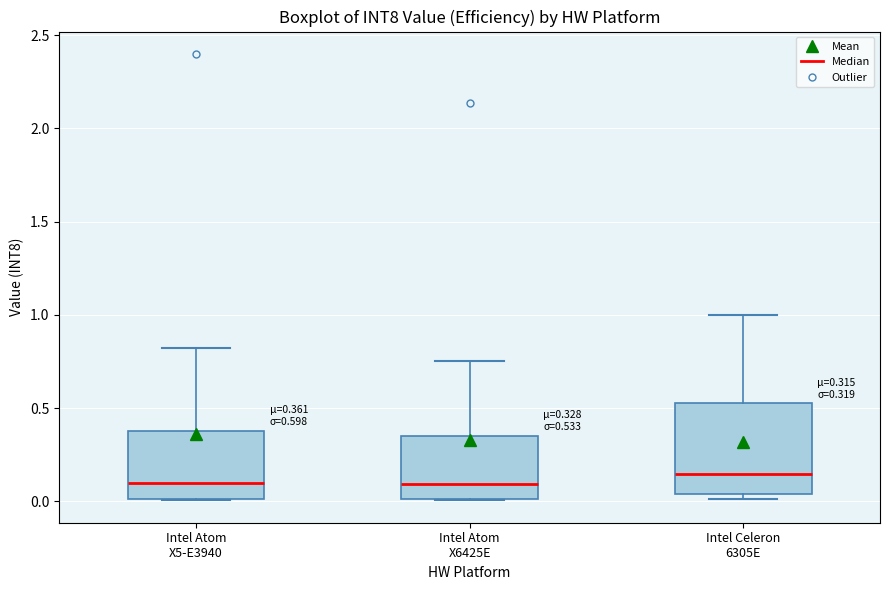

Which box is the tallest, from its lower edge to its upper edge?

Intel Celeron 6305E